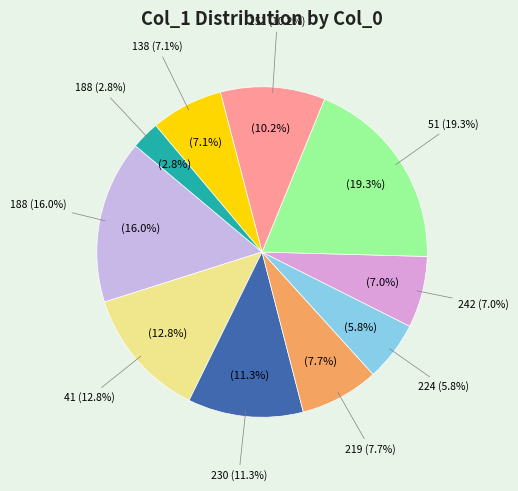

To the nearest percent, what is the difference between the 188 and 230 slice percentages?

5%